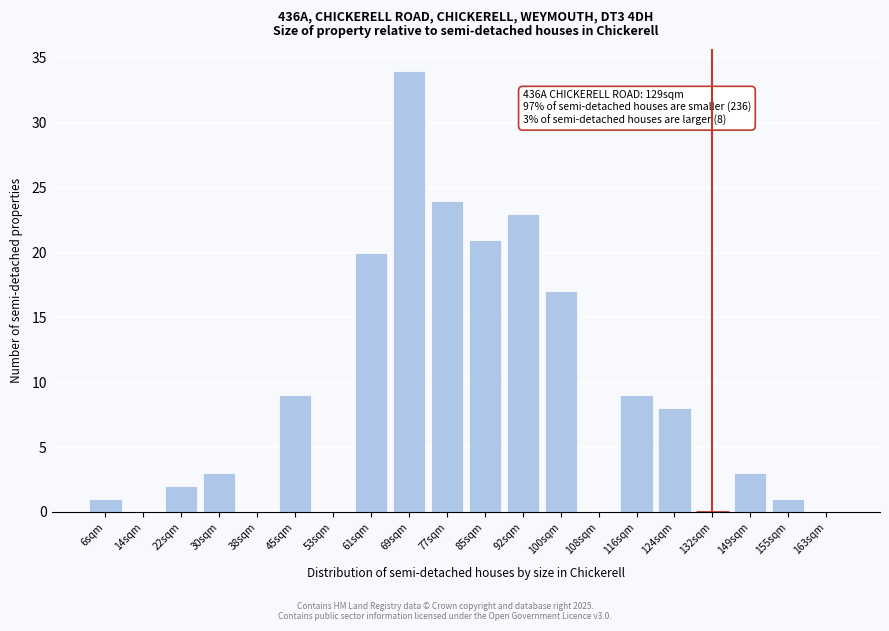

Reading right to left, transcribe all the data shown in this chart.

163sqm=0	155sqm=1	149sqm=3	132sqm=0	124sqm=8	116sqm=9	108sqm=0	100sqm=17	92sqm=23	85sqm=21	77sqm=24	69sqm=34	61sqm=20	53sqm=0	45sqm=9	38sqm=0	30sqm=3	22sqm=2	14sqm=0	6sqm=1